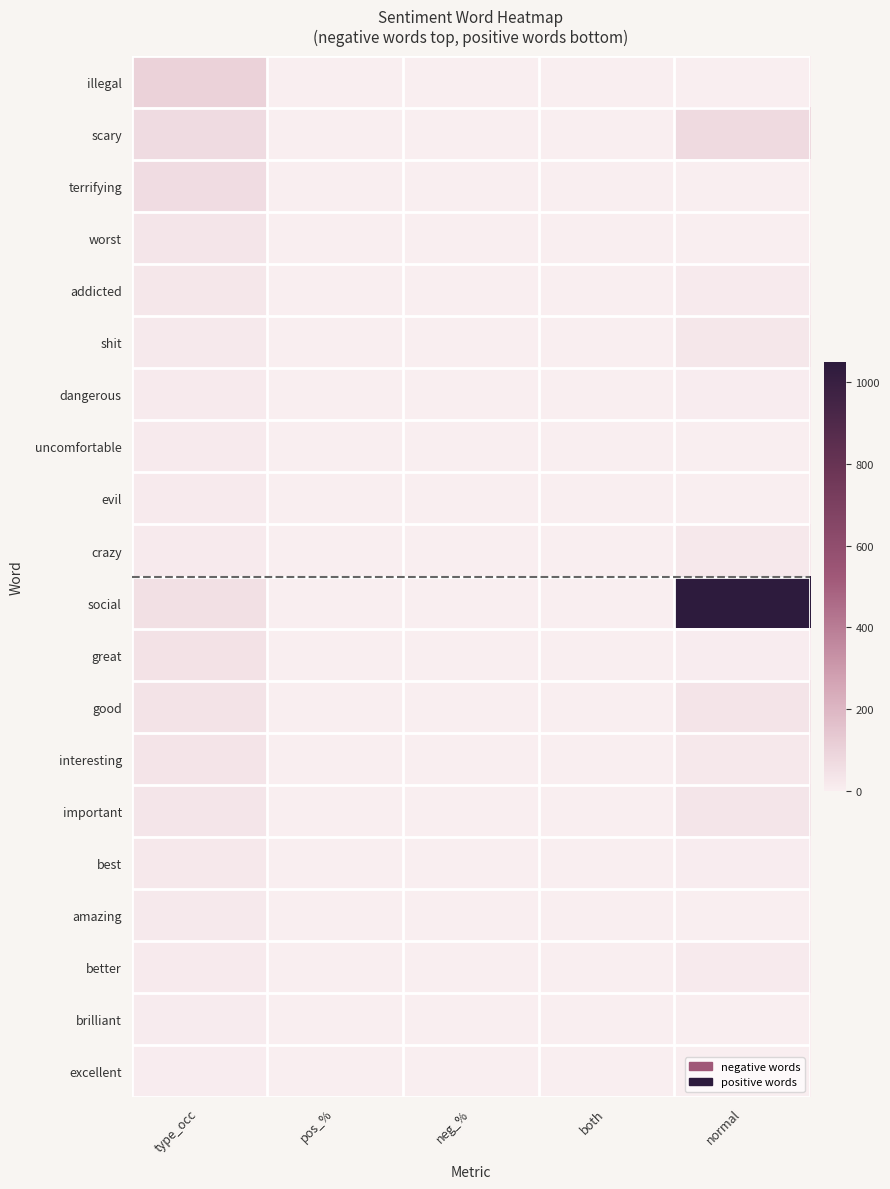

Which series has the largest total across all categories?

social